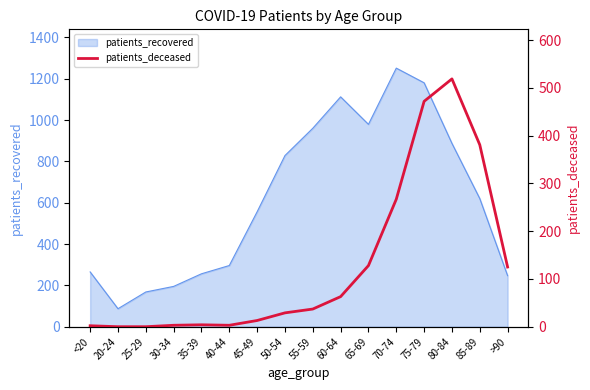

How many data points does each series have?

16